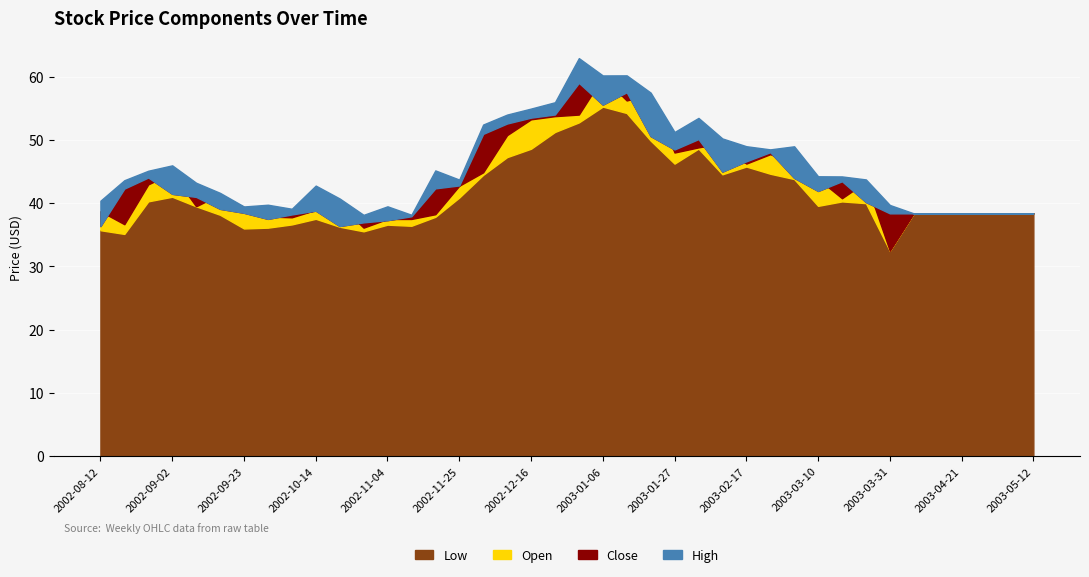

Which category has the lowest value in the High series?

2002-10-28